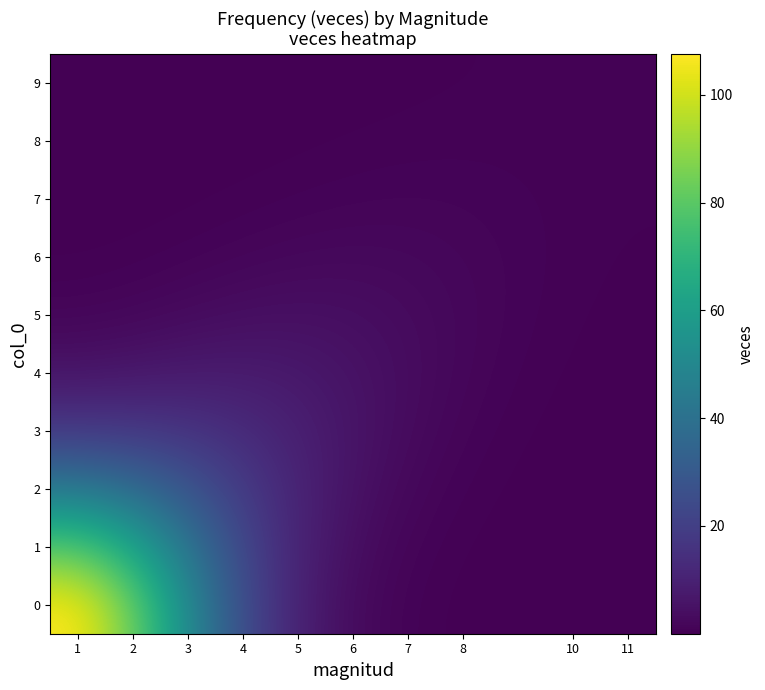

Reading left to right, what are all the values shown in this chart?

0: 107.6	79.2	43.2	17.7	5.6	1.4	0.3	0.0	0.0	0.0
1: 79.2	60.8	36.3	17.3	6.6	2.1	0.6	0.1	0.0	0.0
2: 43.2	36.3	25.8	15.4	7.7	3.2	1.1	0.3	0.1	0.0
3: 17.7	17.3	15.4	11.9	7.7	4.1	1.8	0.6	0.2	0.0
4: 5.6	6.6	7.7	7.7	6.4	4.3	2.3	1.0	0.3	0.1
5: 1.4	2.1	3.2	4.1	4.3	3.6	2.4	1.2	0.5	0.2
6: 0.3	0.6	1.1	1.8	2.3	2.4	1.9	1.3	0.7	0.3
7: 0.0	0.1	0.3	0.6	1.0	1.2	1.3	1.0	0.7	0.5
8: 0.0	0.0	0.1	0.2	0.3	0.5	0.7	0.7	0.6	0.5
9: 0.0	0.0	0.0	0.0	0.1	0.2	0.3	0.5	0.5	0.5